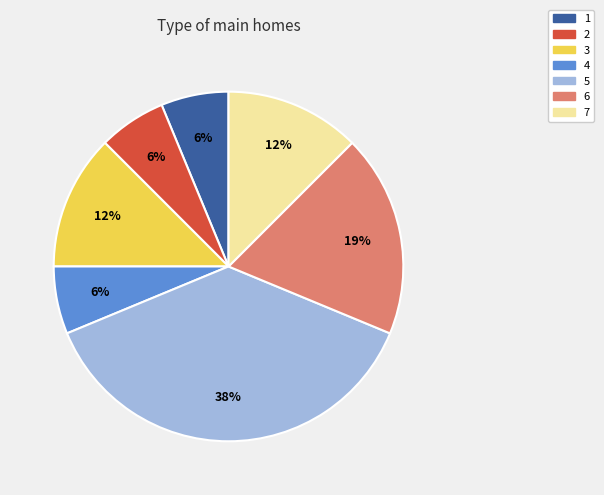

Is it true that 1 is 6% of the pie?

True